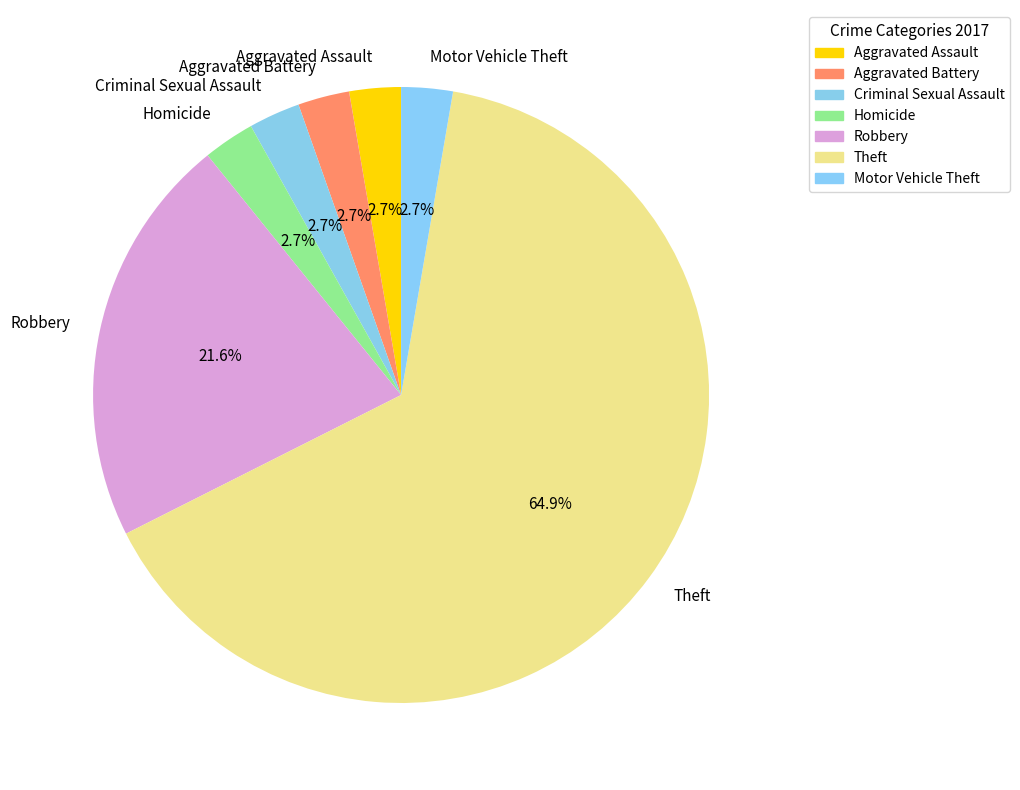

How many slices are in this pie chart?

7